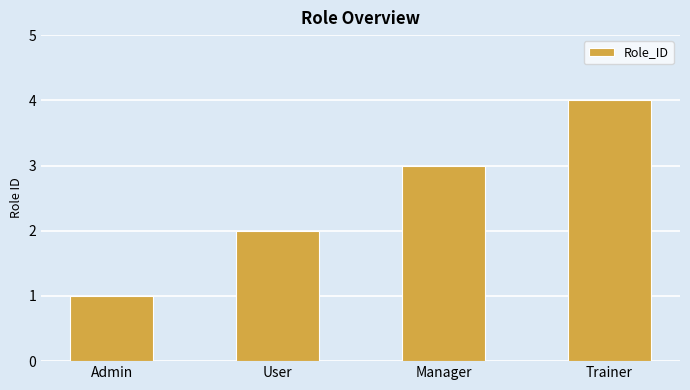

Which label corresponds to the largest value in the chart?

Trainer